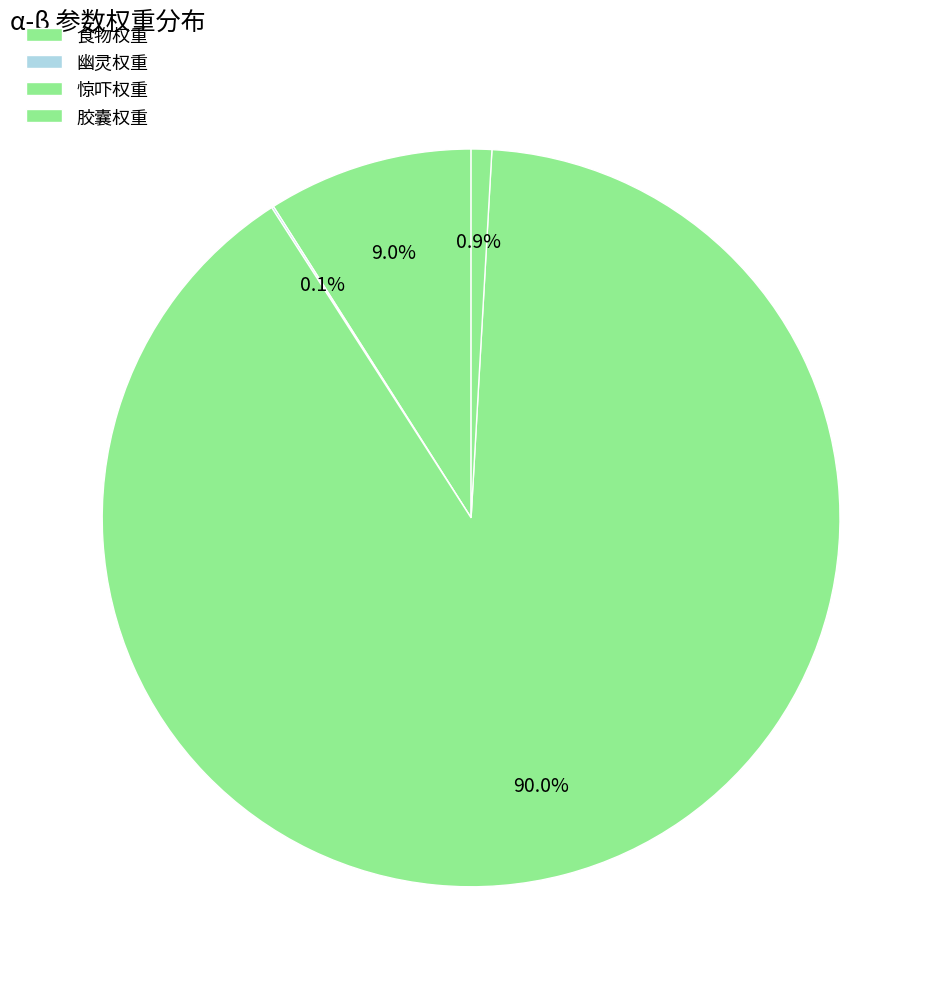

What is the change in value from 幽灵权重 to 胶囊权重?

+9